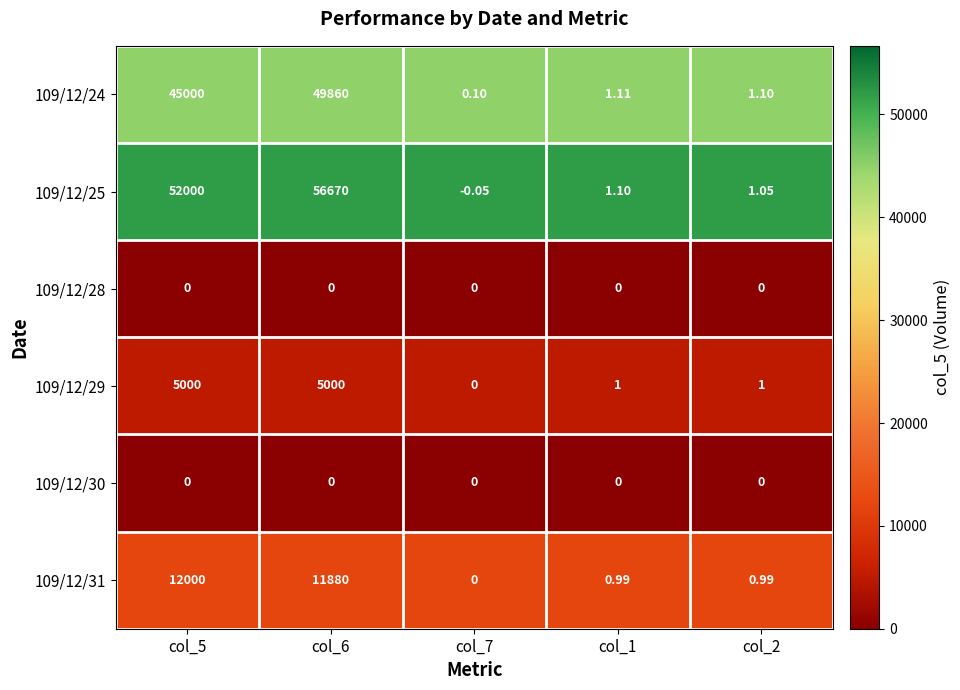

Is the value of 109/12/28 at col_5 greater than the value of 109/12/29 at col_6?

No